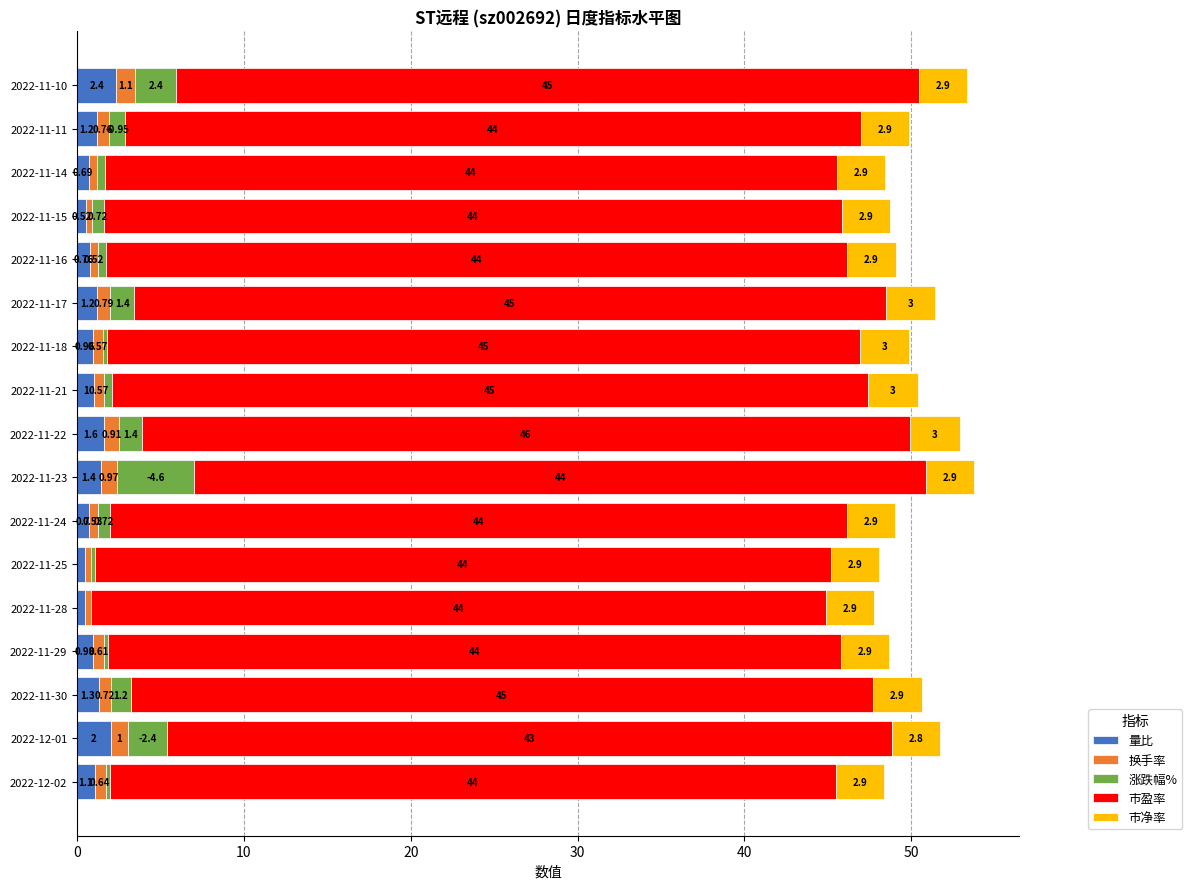

How many data points does each series have?

17